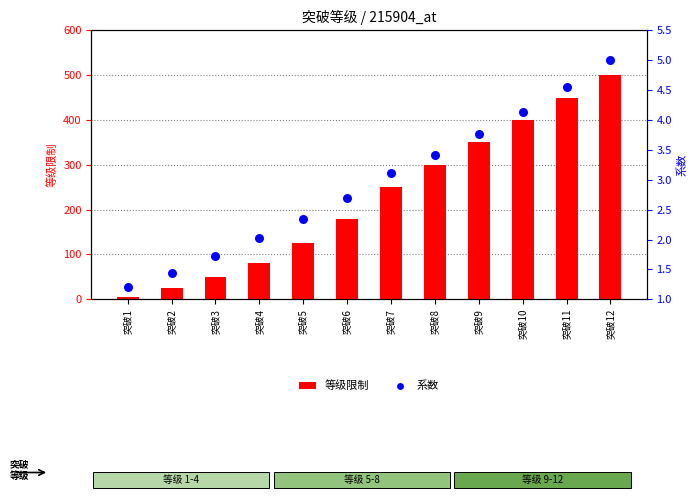

What is the total value across all series at 突破12?

505.0